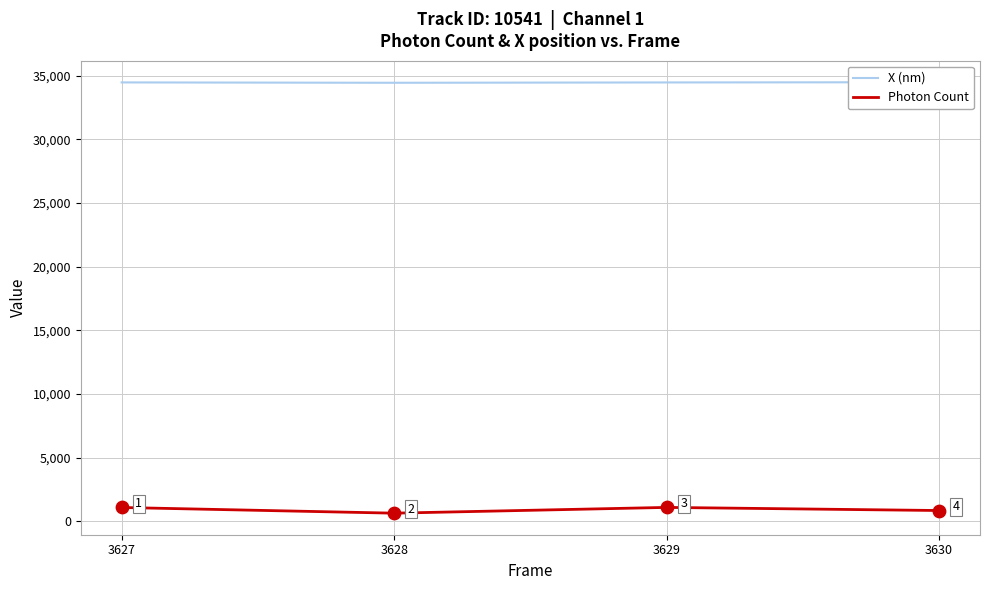

Is the value of X (nm) at 3627 greater than the value of Photon Count at 3629?

Yes